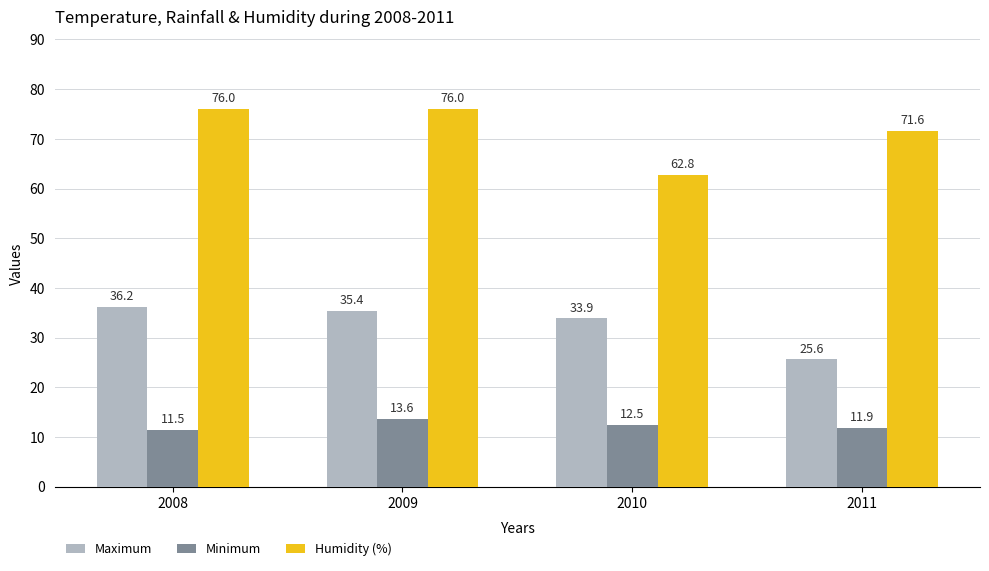

What is the sum of the Maximum values at 2008 and 2010?

70.1